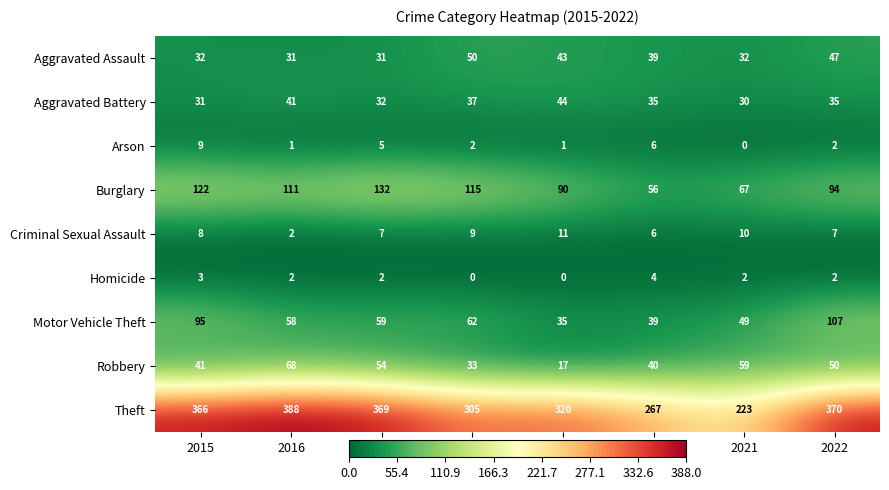

At 2017, list the series in order from largest to smallest.

Theft, Burglary, Motor Vehicle Theft, Robbery, Aggravated Battery, Aggravated Assault, Criminal Sexual Assault, Arson, Homicide